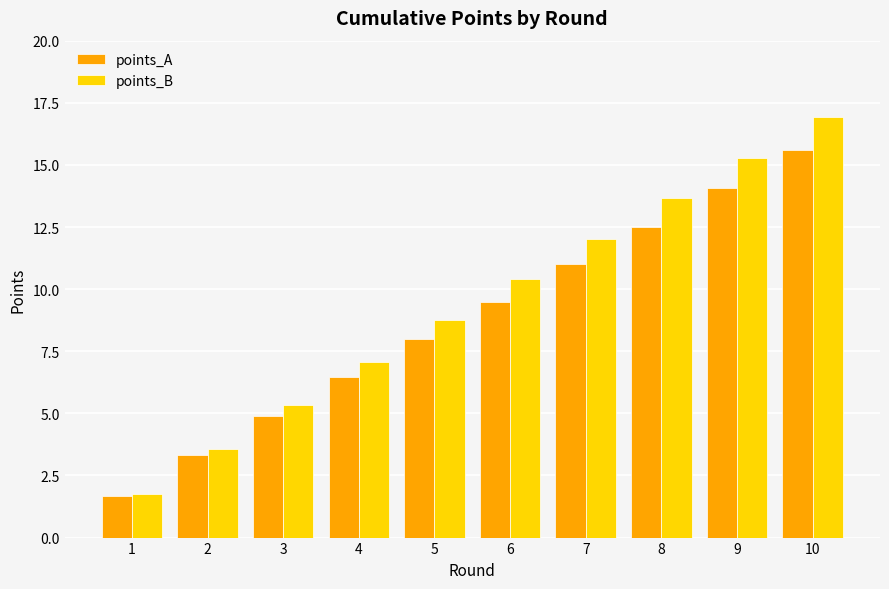

Which category has the highest value across all series?

10